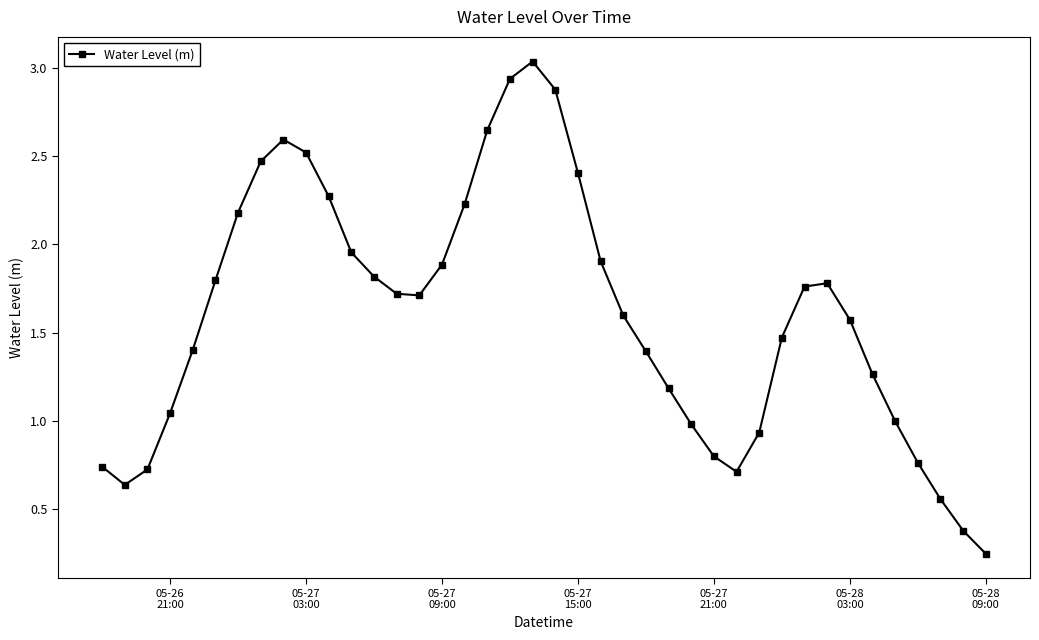

How many points are lower than both their immediate neighbors (excluding endpoints)?

3